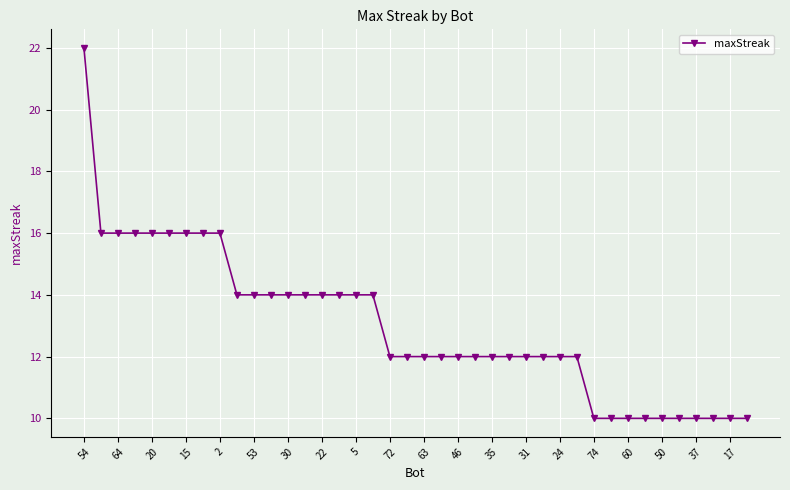

What is the value of the 27th point from the left?

12